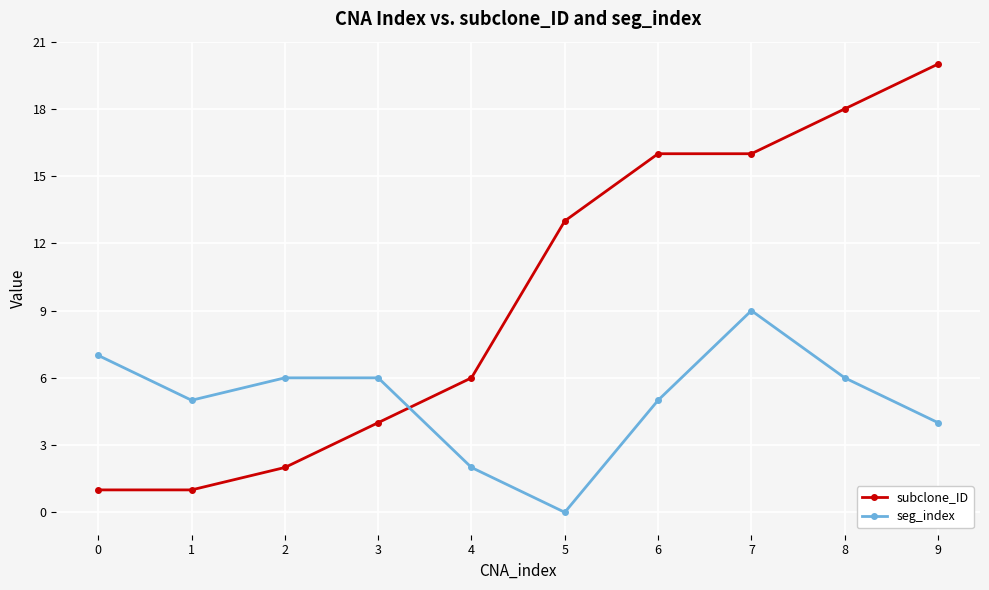

How many categories are shown in the chart?

10